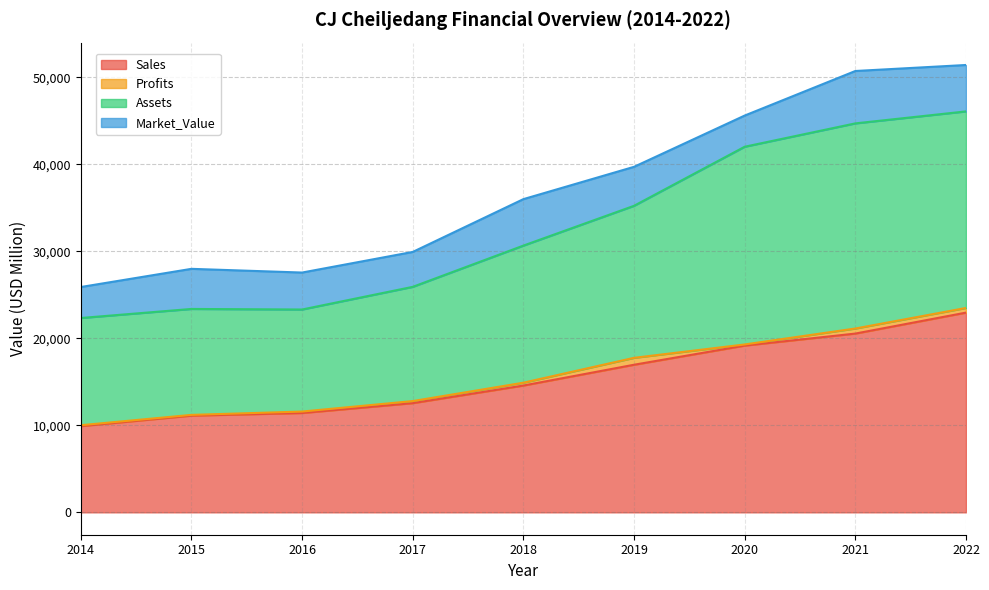

The Assets series shows 14936.0 at 2014. True or false?

False